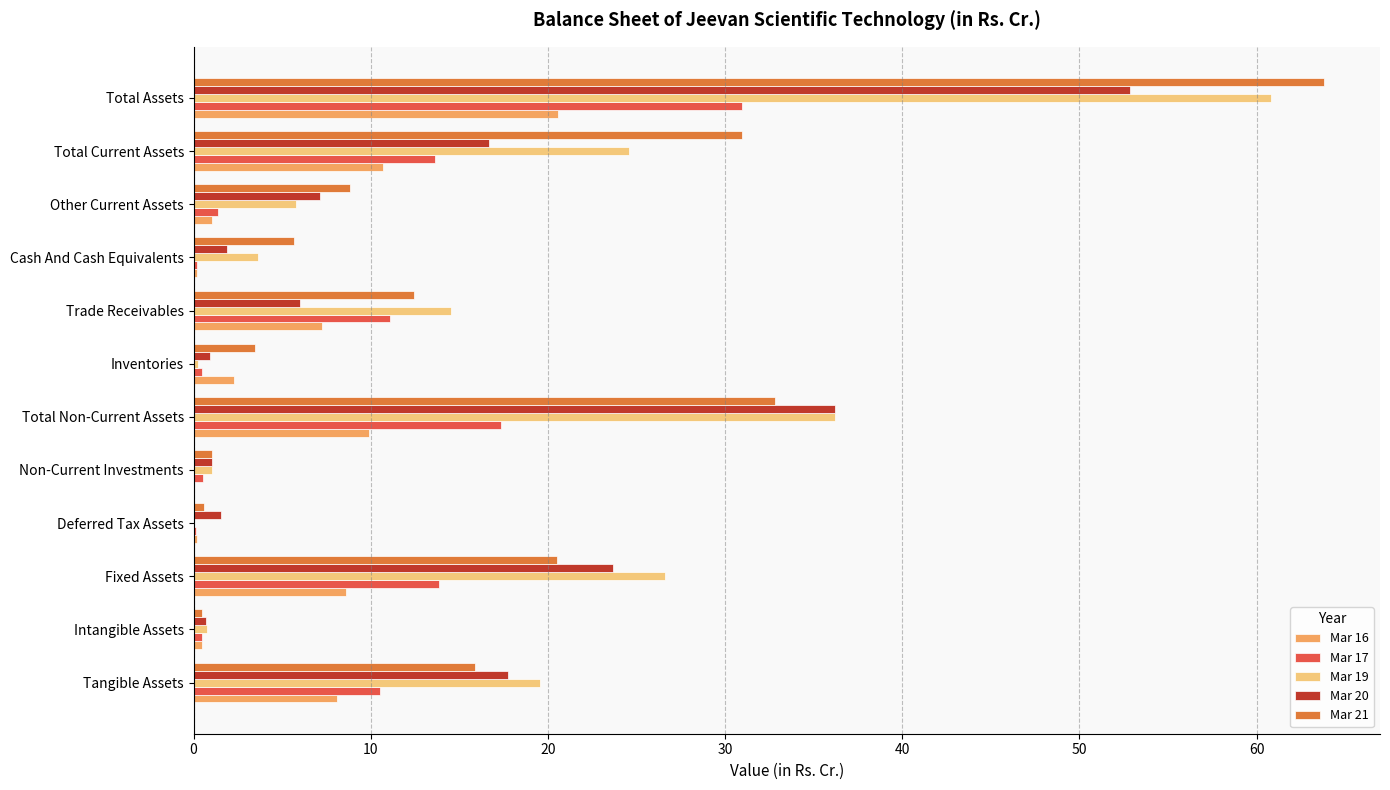

How many values in the Mar 19 series exceed 14?

6